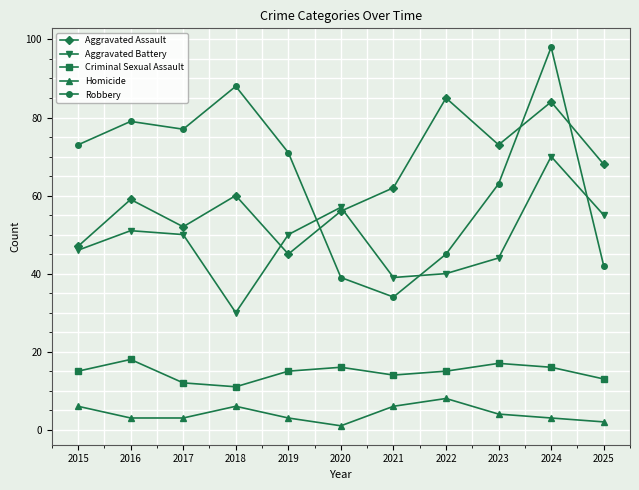

List the labels in order of Robbery value, largest first.

2024, 2018, 2016, 2017, 2015, 2019, 2023, 2022, 2025, 2020, 2021